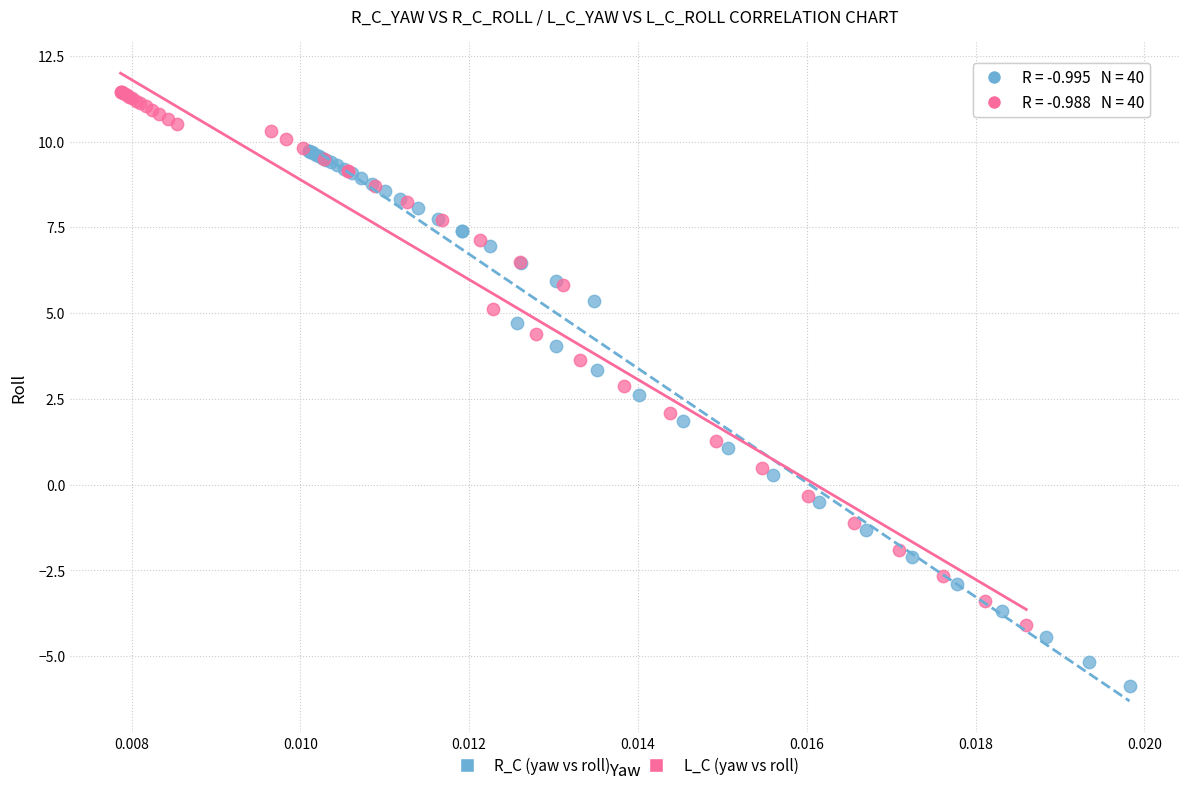

Which series contains the lowest Y value?

R_C (yaw vs roll)